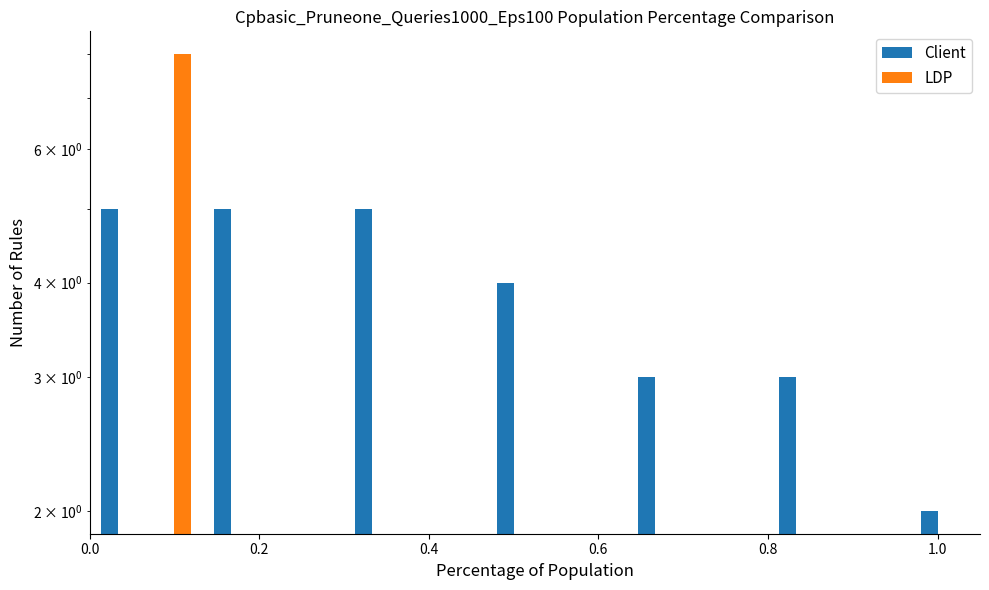

Which series has the largest total across all categories?

Client